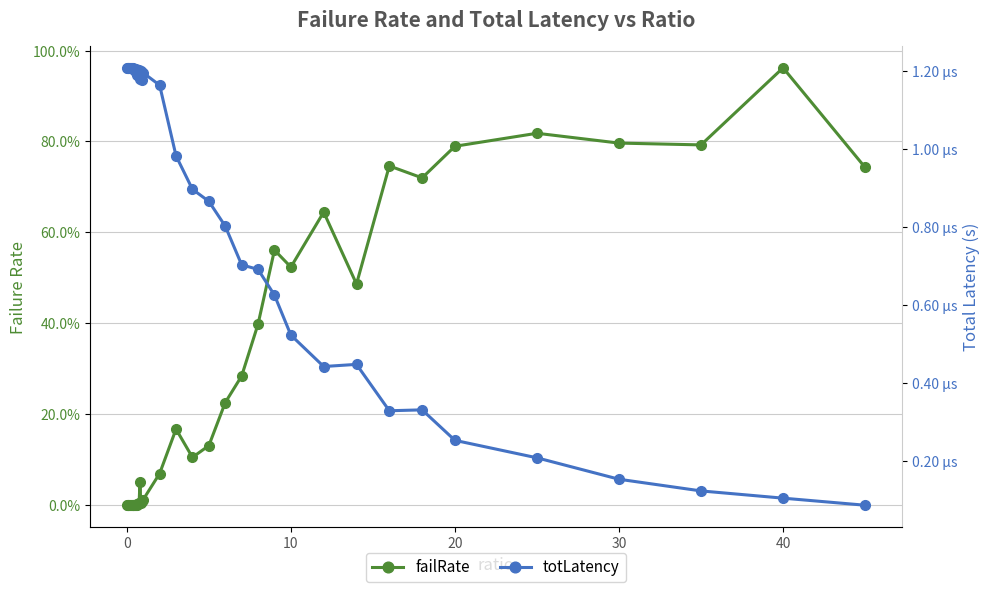

After their last crossing, which series has the higher values: failRate or totLatency?

failRate